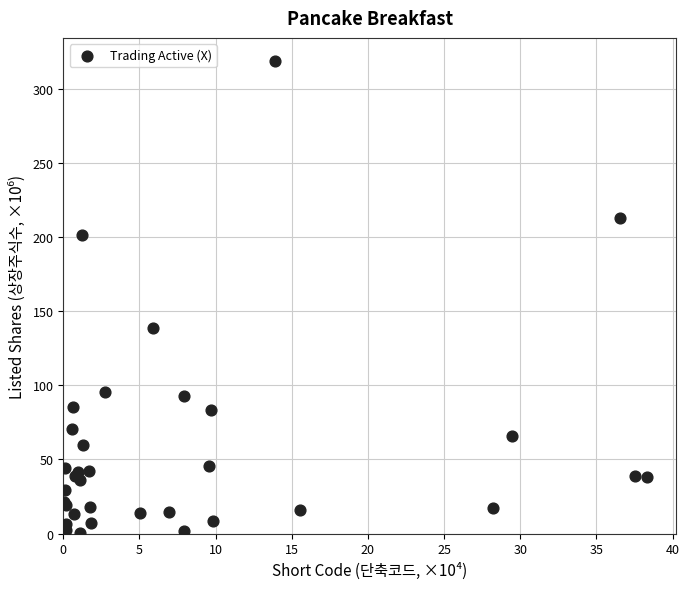

What Y value in the scatter plot is closest to 159?

138.9